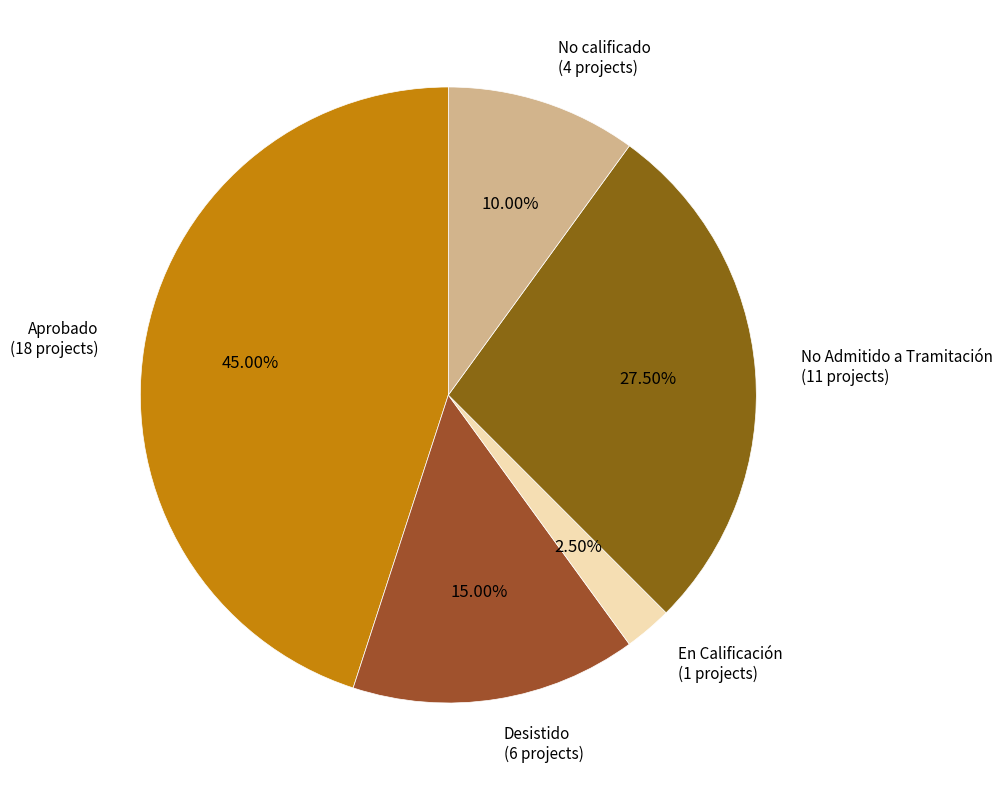

How many slices are in this pie chart?

5